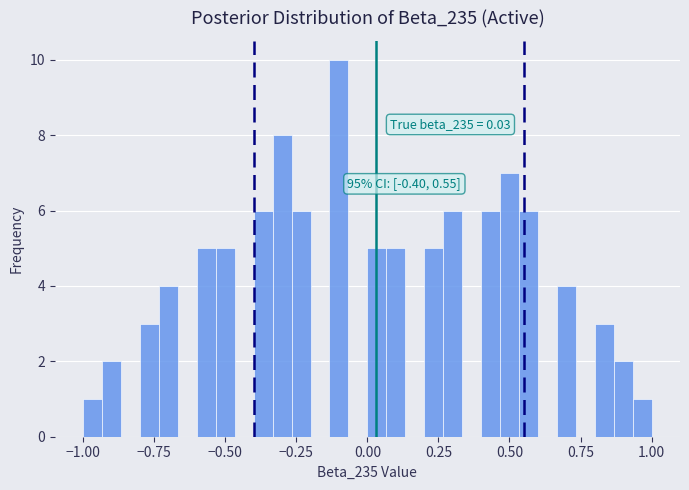

Read against the x-axis, roughly where is the centre of the tallest bar?

-0.10